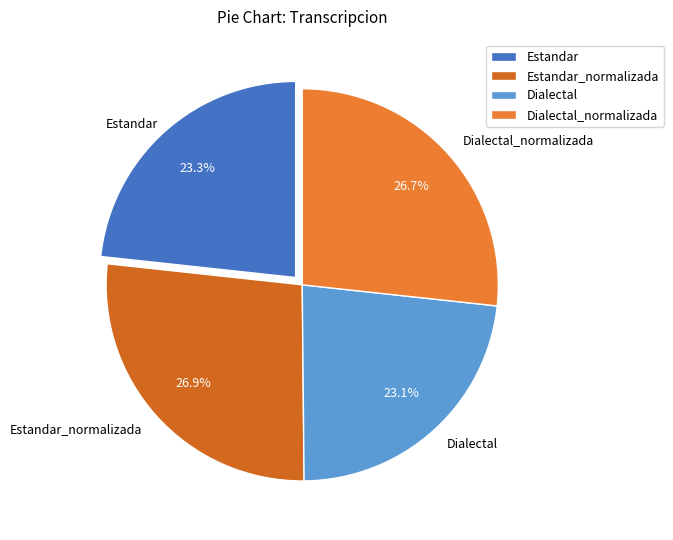

Between Estandar and Dialectal_normalizada, which is larger?

Dialectal_normalizada